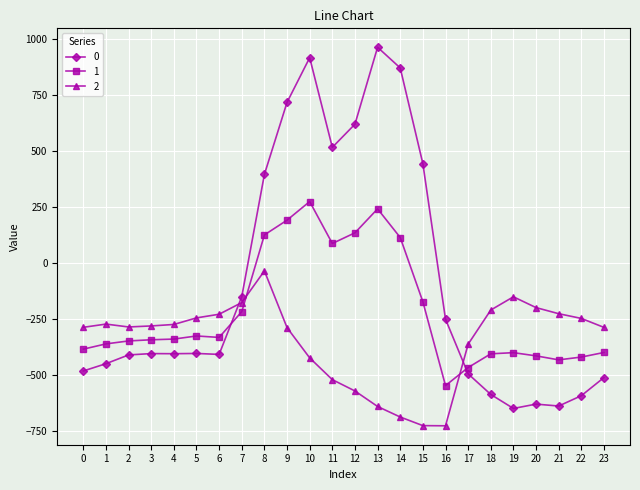

True or false: 0 has more than 2 points higher than both neighbors.

True